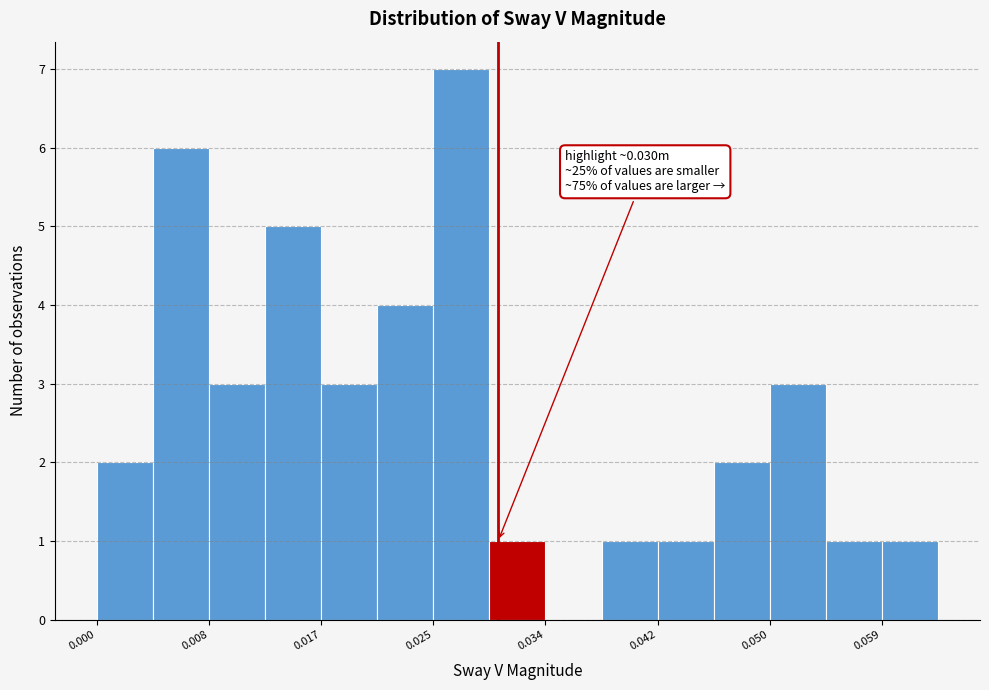

Which range on the x-axis has the tallest bar?

0.025 to 0.029